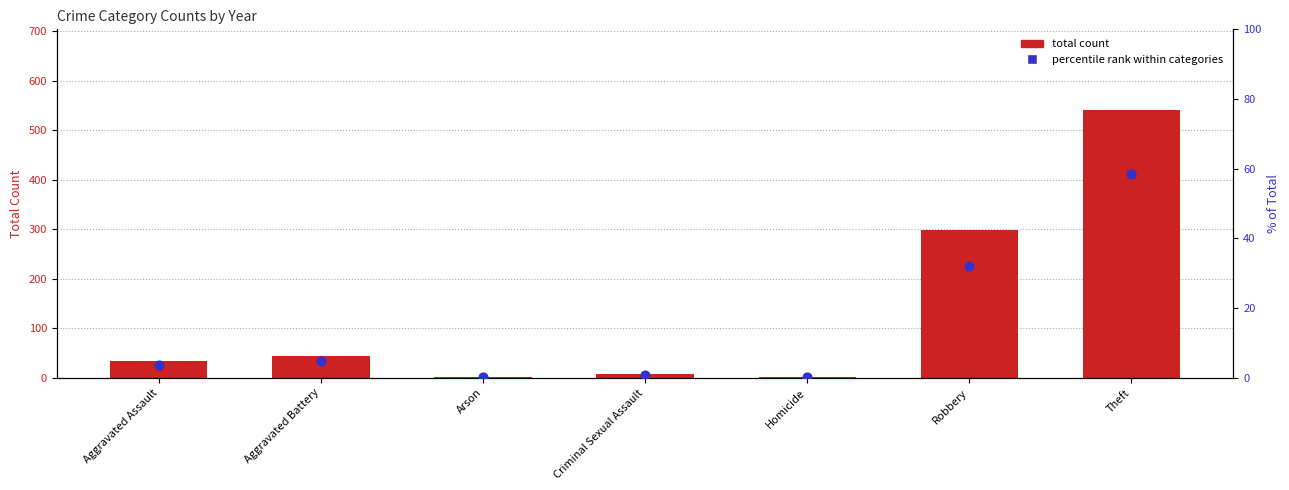

Which series has the widest spread of Y values?

total count